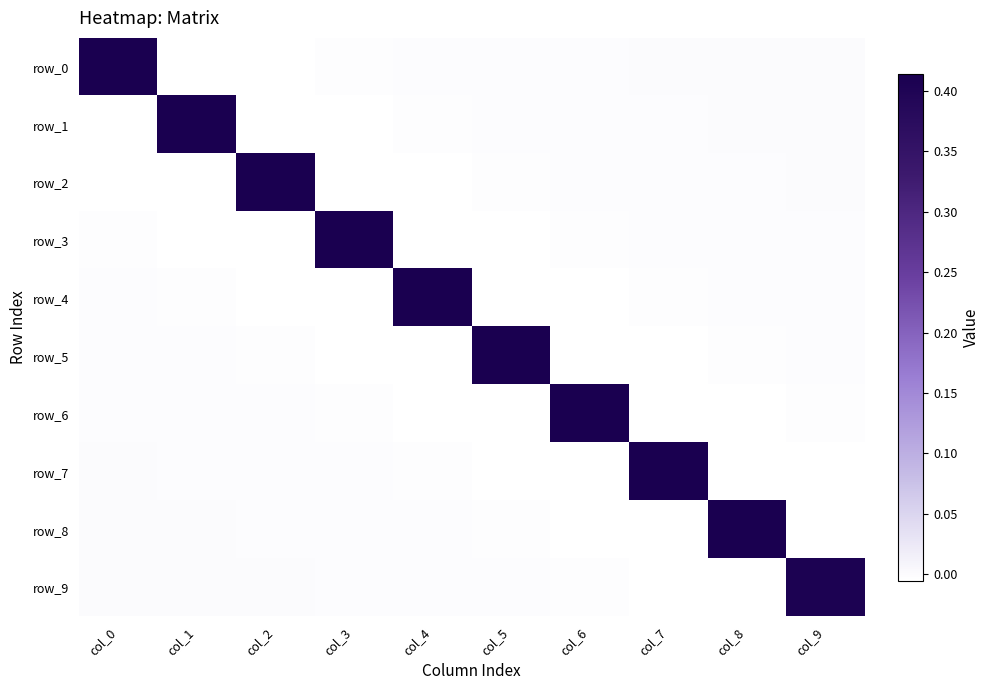

What is the sum of all row_9 values?

0.4